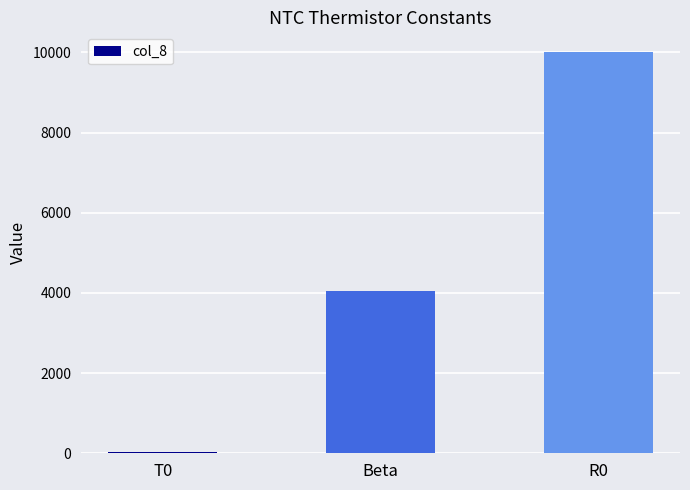

Which label corresponds to the largest value in the chart?

R0